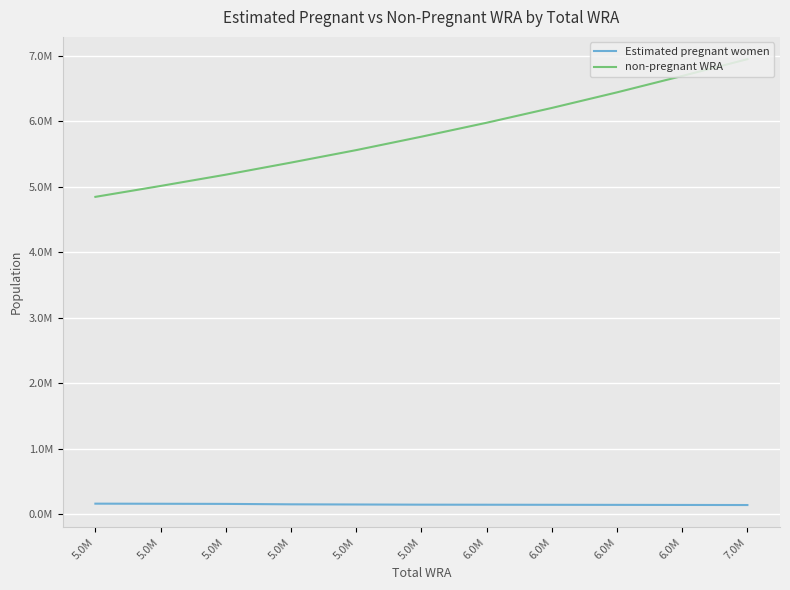

What are all the series names shown in the legend?

Estimated pregnant women, non-pregnant WRA